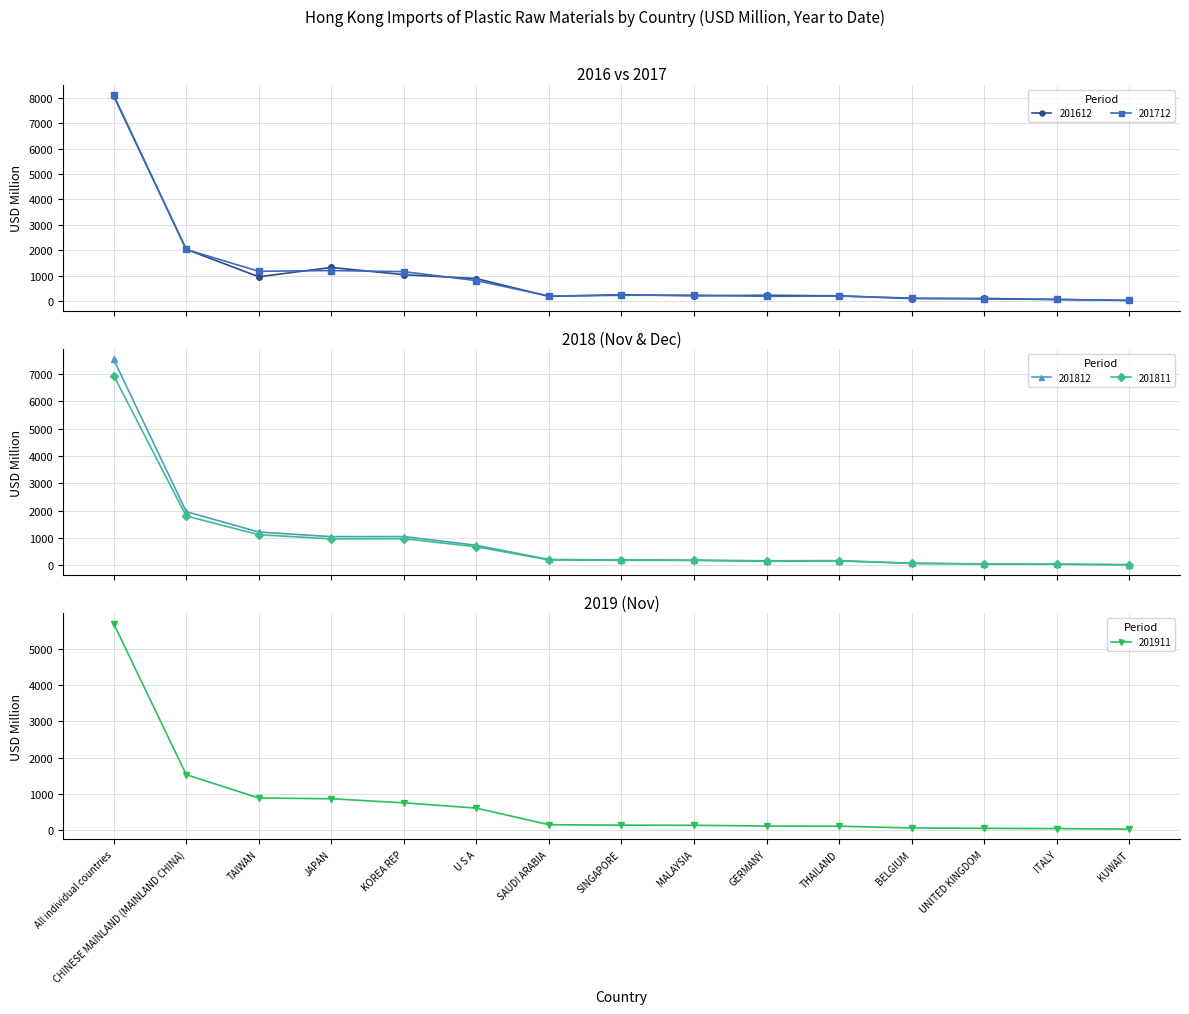

Reading left to right, extract all data points from this chart.

201612: All individual countries=8065.5	CHINESE MAINLAND (MAINLAND CHINA)=2035.0	TAIWAN=955.0	JAPAN=1322.9	KOREA REP=1037.4	U S A=884.4	SAUDI ARABIA=183.3	SINGAPORE=249.3	MALAYSIA=205.8	GERMANY=228.0	THAILAND=205.9	BELGIUM=97.9	UNITED KINGDOM=103.5	ITALY=61.6	KUWAIT=26.1
201712: All individual countries=8105.3	CHINESE MAINLAND (MAINLAND CHINA)=2030.8	TAIWAN=1171.0	JAPAN=1200.8	KOREA REP=1156.6	U S A=804.5	SAUDI ARABIA=198.6	SINGAPORE=225.9	MALAYSIA=233.3	GERMANY=187.5	THAILAND=198.3	BELGIUM=117.4	UNITED KINGDOM=80.5	ITALY=62.8	KUWAIT=25.3
201812: All individual countries=7527.1	CHINESE MAINLAND (MAINLAND CHINA)=1967.7	TAIWAN=1221.6	JAPAN=1054.5	KOREA REP=1057.5	U S A=736.9	SAUDI ARABIA=219.2	SINGAPORE=205.0	MALAYSIA=197.8	GERMANY=171.3	THAILAND=178.4	BELGIUM=82.9	UNITED KINGDOM=59.0	ITALY=50.1	KUWAIT=28.8
201811: All individual countries=6936.8	CHINESE MAINLAND (MAINLAND CHINA)=1807.0	TAIWAN=1125.7	JAPAN=971.5	KOREA REP=980.8	U S A=681.8	SAUDI ARABIA=203.4	SINGAPORE=189.2	MALAYSIA=184.9	GERMANY=152.2	THAILAND=165.8	BELGIUM=75.6	UNITED KINGDOM=54.0	ITALY=46.2	KUWAIT=27.2
201911: All individual countries=5693.4	CHINESE MAINLAND (MAINLAND CHINA)=1531.5	TAIWAN=886.6	JAPAN=865.8	KOREA REP=753.4	U S A=607.6	SAUDI ARABIA=150.2	SINGAPORE=137.7	MALAYSIA=133.9	GERMANY=114.1	THAILAND=108.4	BELGIUM=60.3	UNITED KINGDOM=50.1	ITALY=43.0	KUWAIT=29.5